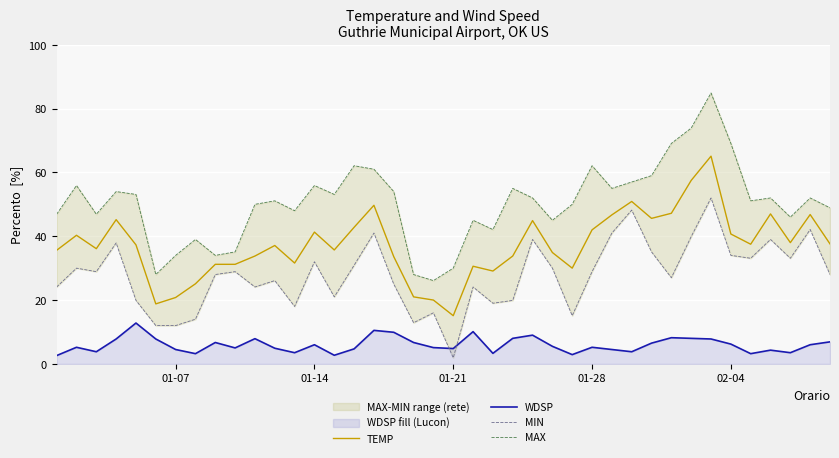

What is the sum of all MIN values?

1113.1